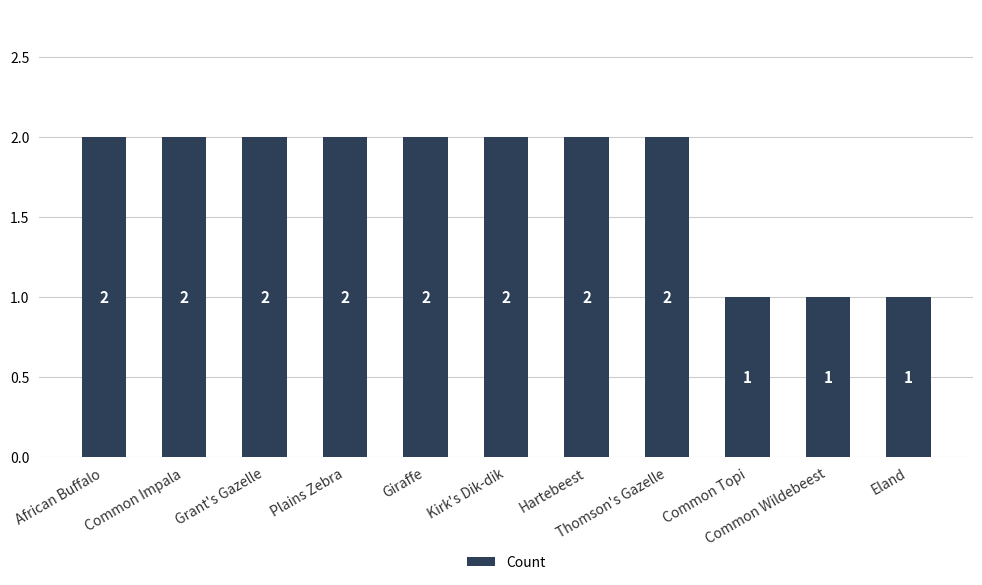

The chart shows a value of 2 at Kirk's Dik-dik. True or false?

True